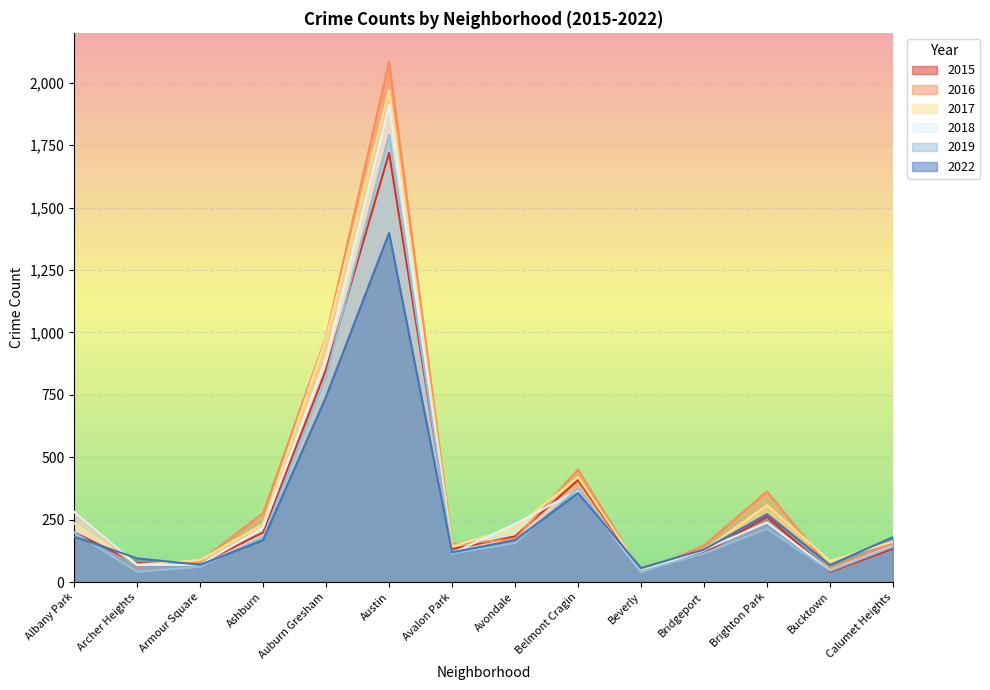

What is the label of the 9th point from the left?

Belmont Cragin